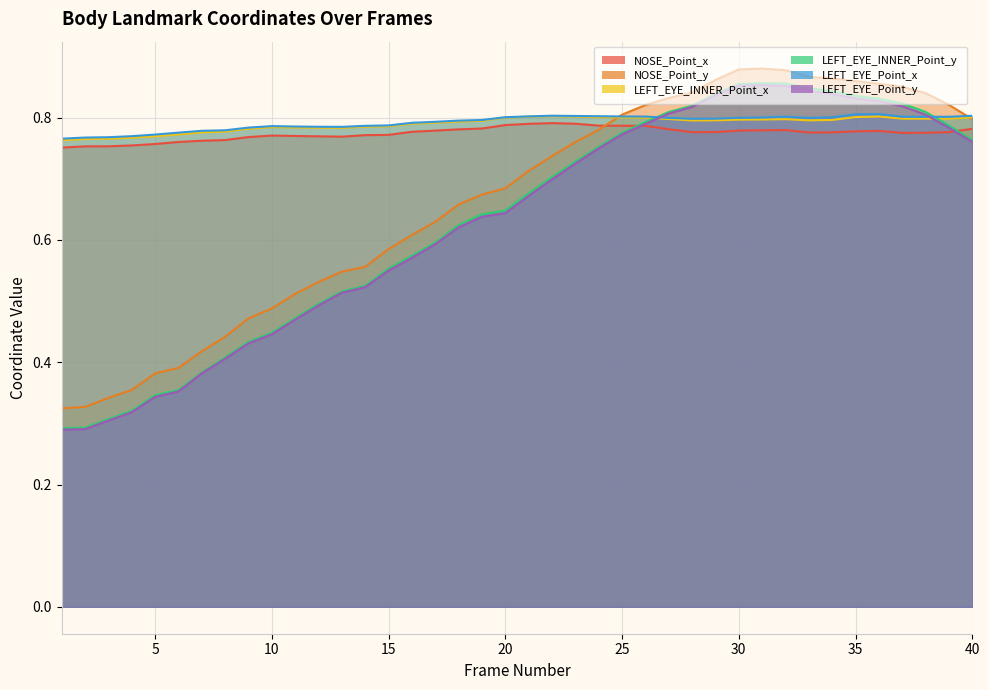

Where is the first local minimum for NOSE_Point_x?

13